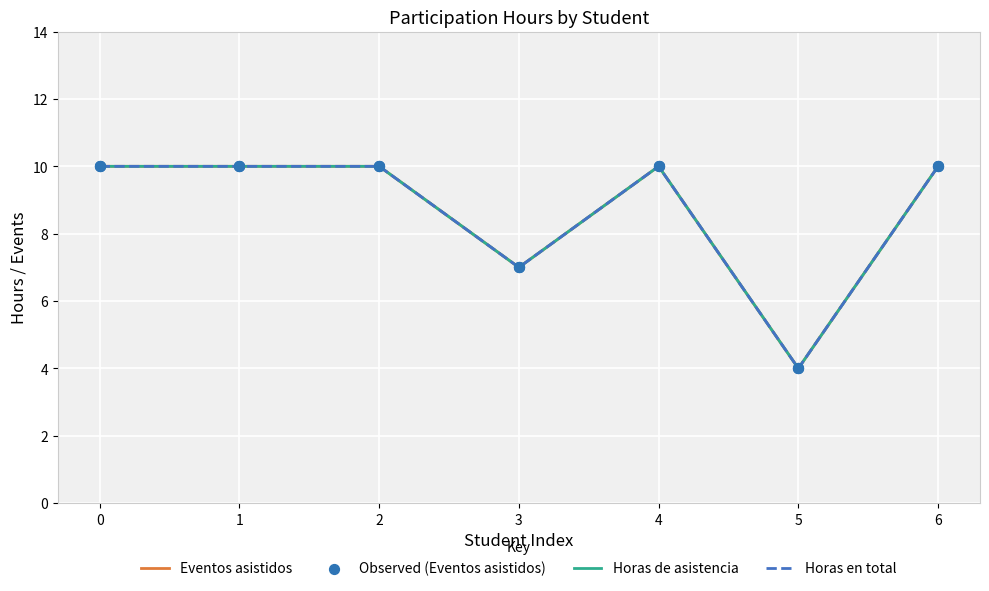

At how many categories does at least one series exceed 4?

6